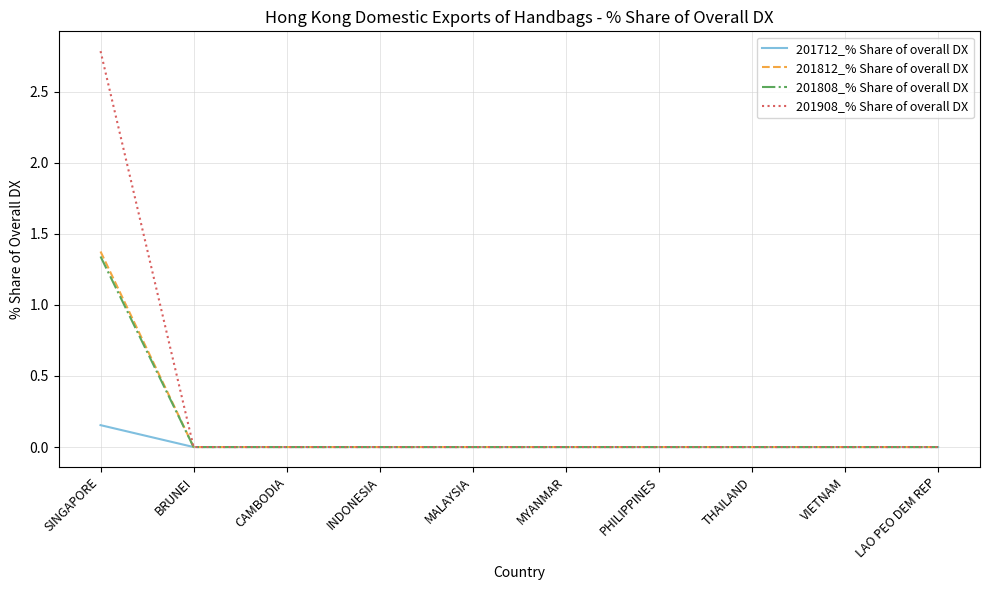

What is the greatest value displayed?

2.8